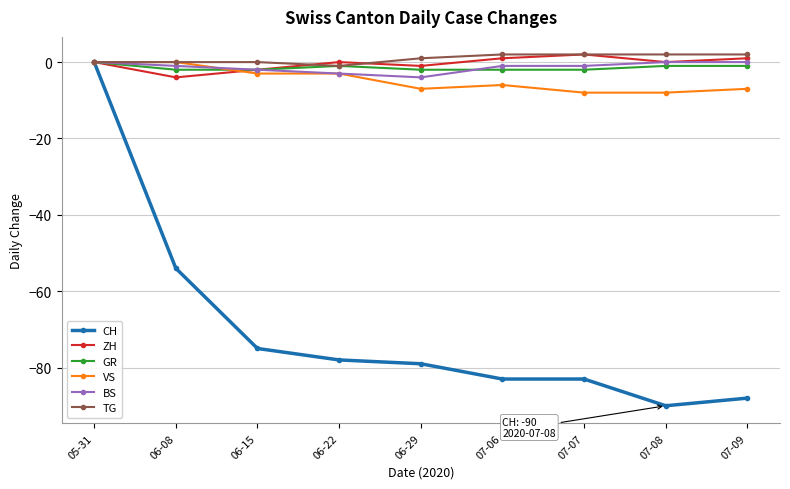

Reading left to right, list all the values displayed in this chart.

CH: 05-31=0	06-08=-54	06-15=-75	06-22=-78	06-29=-79	07-06=-83	07-07=-83	07-08=-90	07-09=-88
ZH: 05-31=0	06-08=-4	06-15=-2	06-22=0	06-29=-1	07-06=1	07-07=2	07-08=0	07-09=1
GR: 05-31=0	06-08=-2	06-15=-2	06-22=-1	06-29=-2	07-06=-2	07-07=-2	07-08=-1	07-09=-1
VS: 05-31=0	06-08=0	06-15=-3	06-22=-3	06-29=-7	07-06=-6	07-07=-8	07-08=-8	07-09=-7
BS: 05-31=0	06-08=-1	06-15=-2	06-22=-3	06-29=-4	07-06=-1	07-07=-1	07-08=0	07-09=0
TG: 05-31=0	06-08=0	06-15=0	06-22=-1	06-29=1	07-06=2	07-07=2	07-08=2	07-09=2